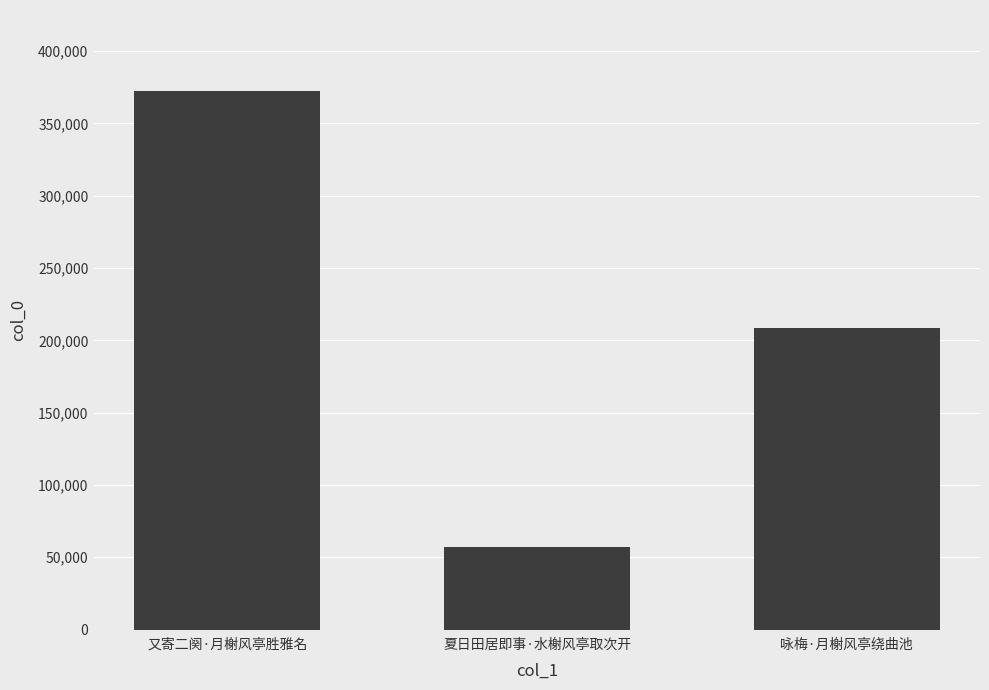

List the labels in order of value, largest first.

又寄二阕·月榭风亭胜雅名, 咏梅·月榭风亭绕曲池, 夏日田居即事·水榭风亭取次开